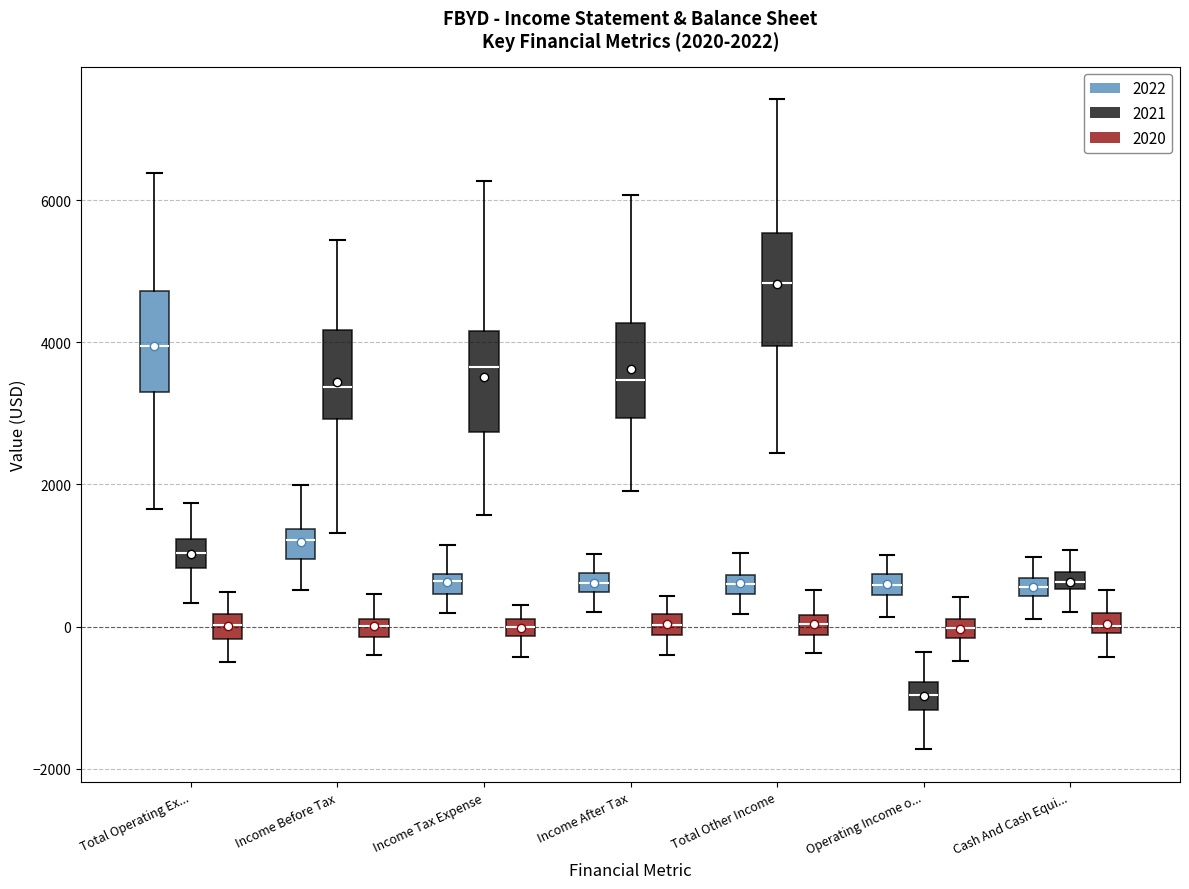

Which box's median line is the lowest?

Operating Income o... (2021)